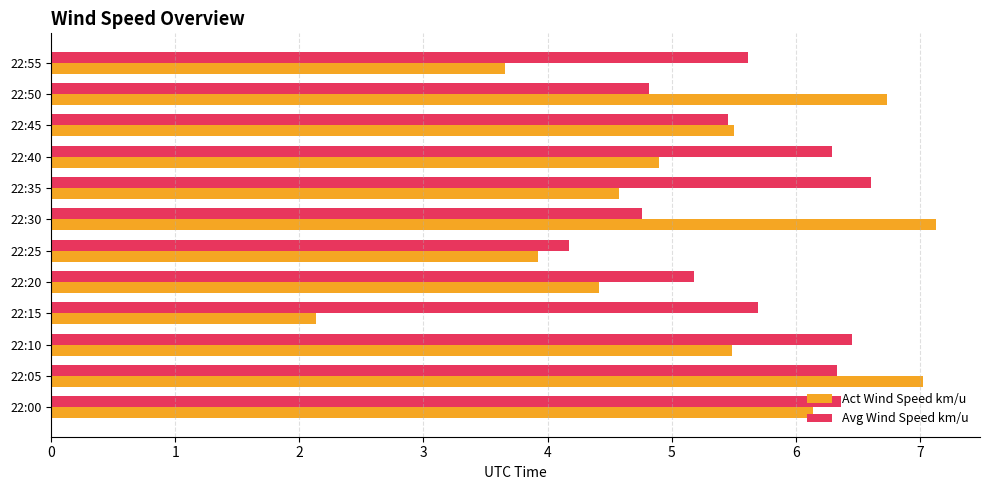

What is the highest value of the Avg Wind Speed km/u series?

6.6